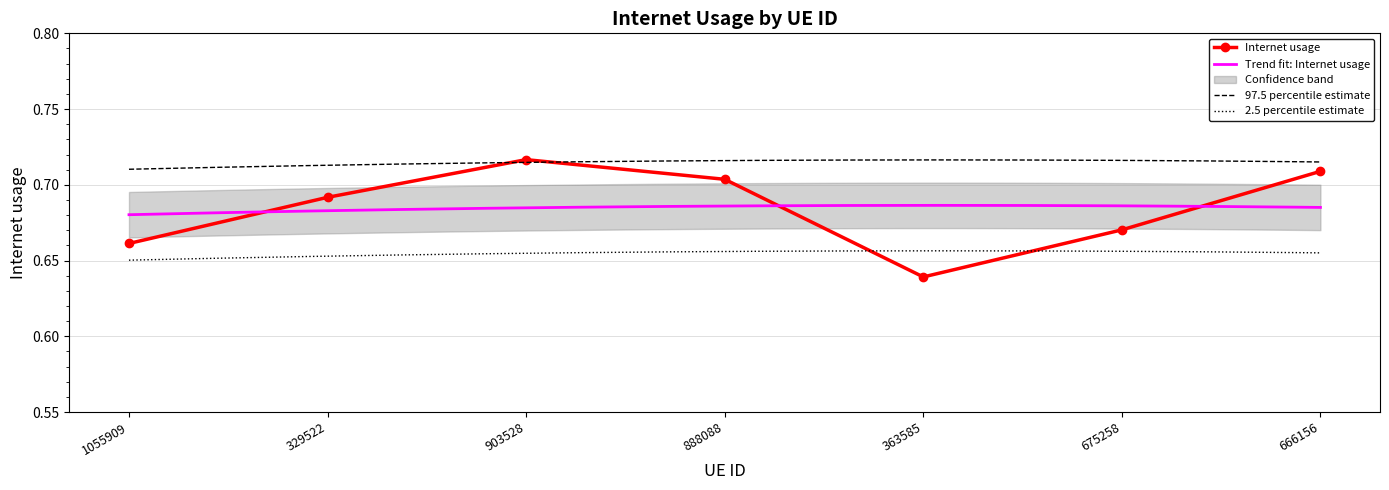

Is it true that the value at 666156 is 0.7?

True